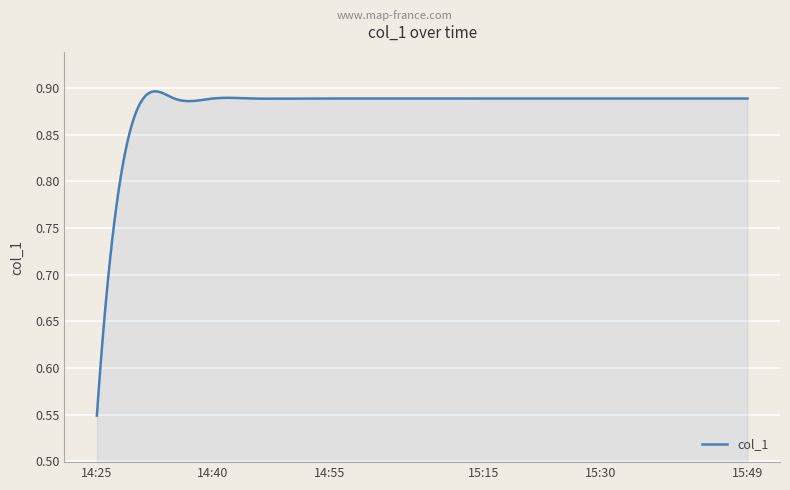

What is the difference between the maximum and minimum values?

0.3